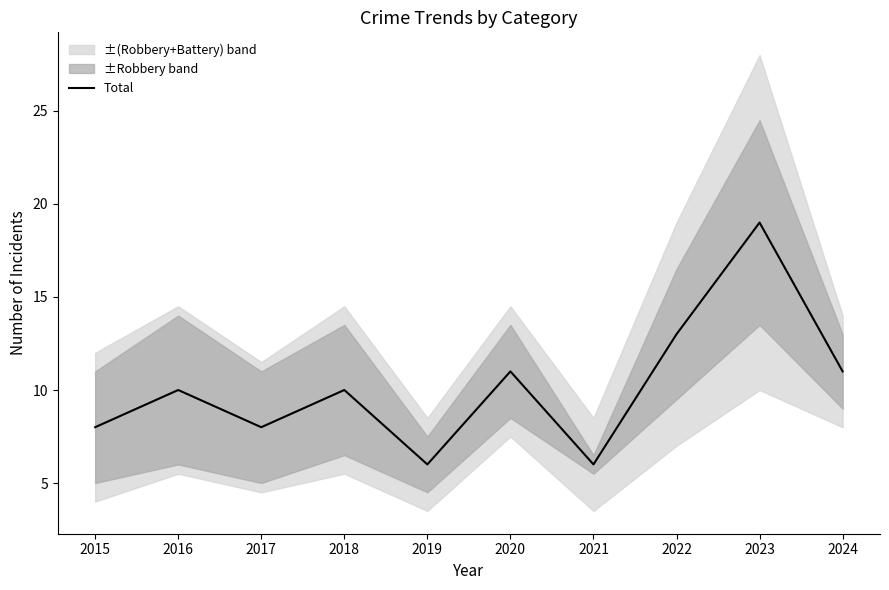

What is the change in value from 2018 to 2022?

+3